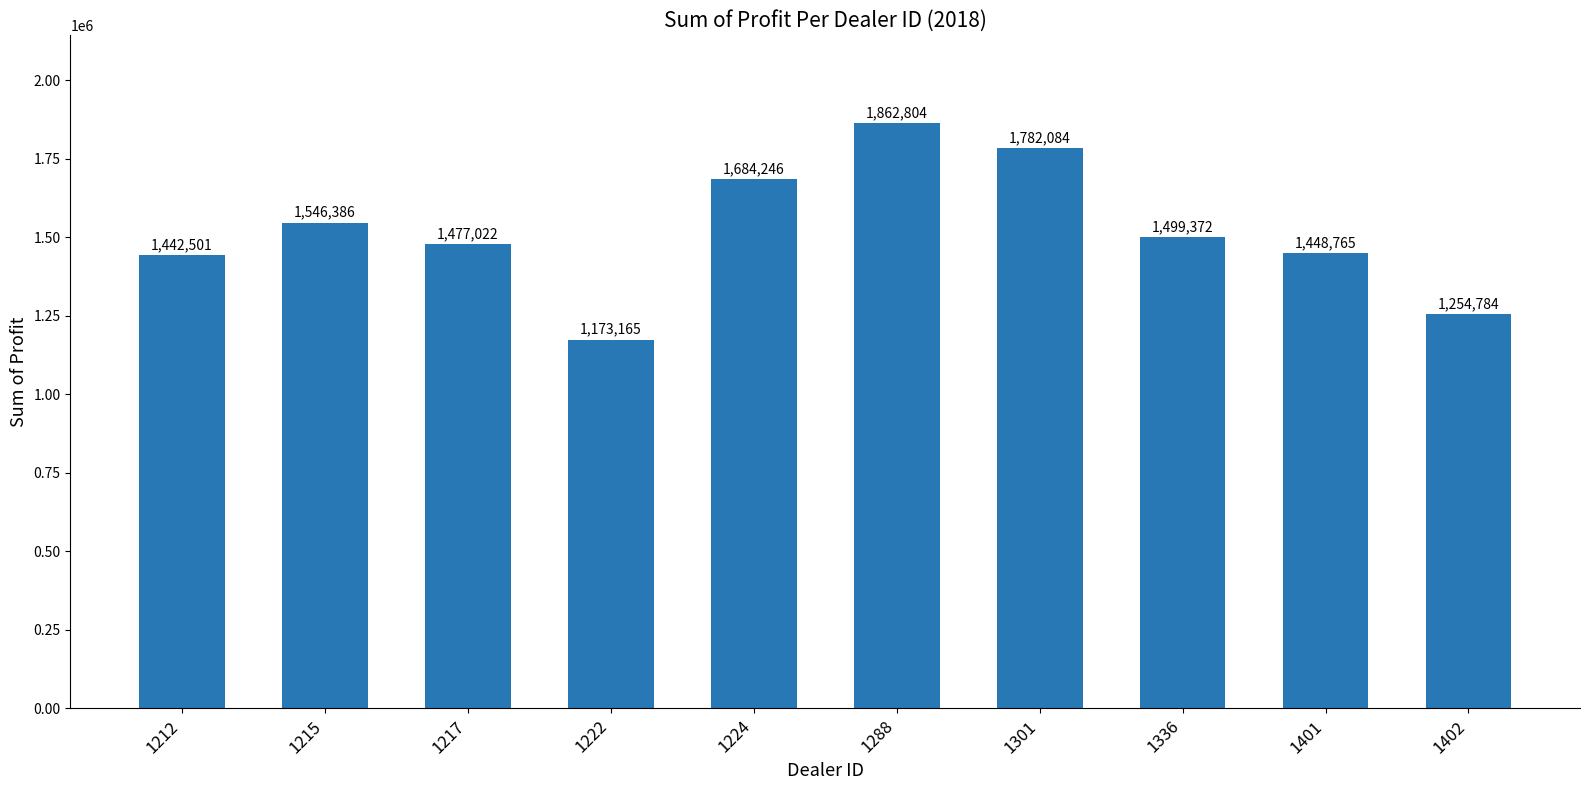

What is the average value?

1517112.9